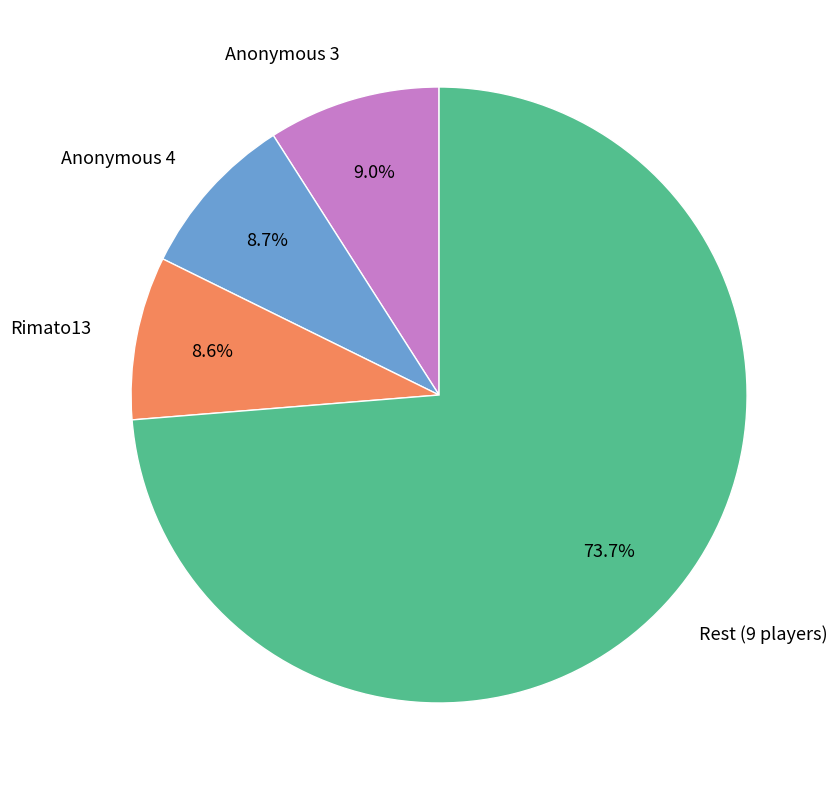

Which category accounts for the majority?

Rest (9 players)